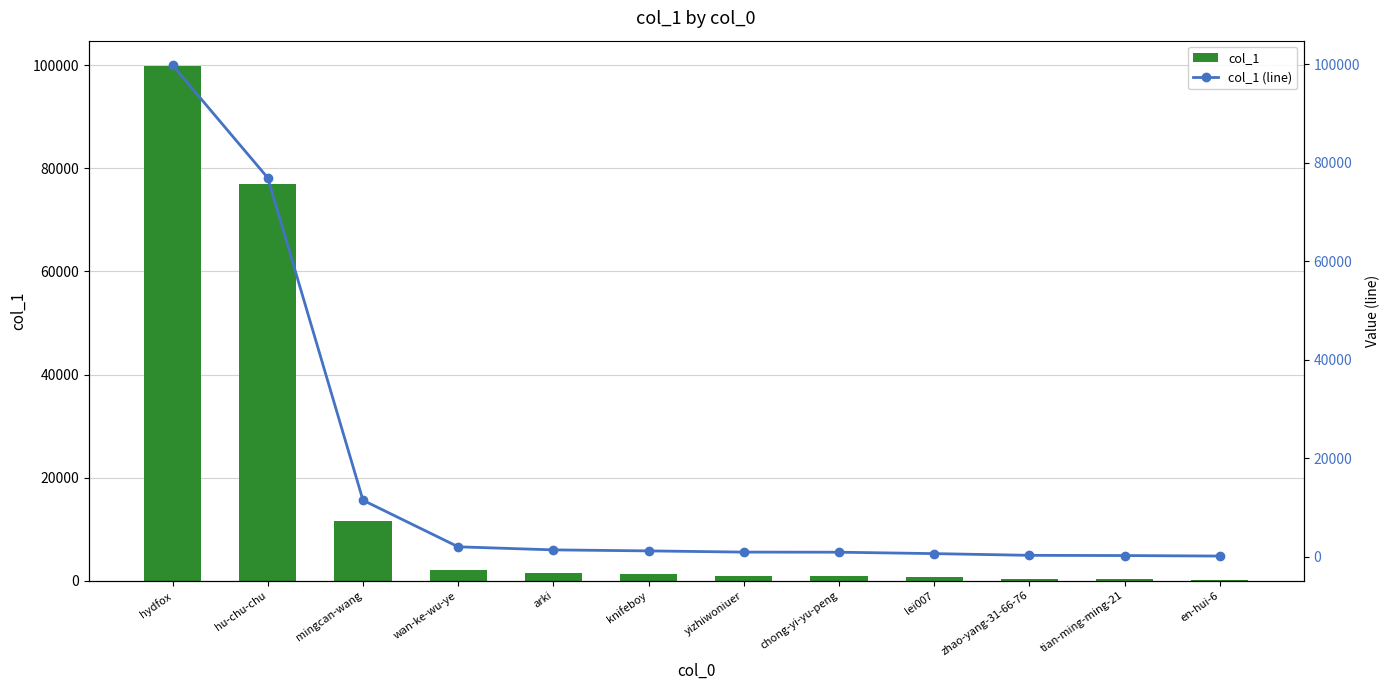

Reading left to right, what are all the values shown in this chart?

col_1: 99807	76933	11474	2020	1398	1193	948	926	639	291	247	145
col_1 (line): 99807	76933	11474	2020	1398	1193	948	926	639	291	247	145